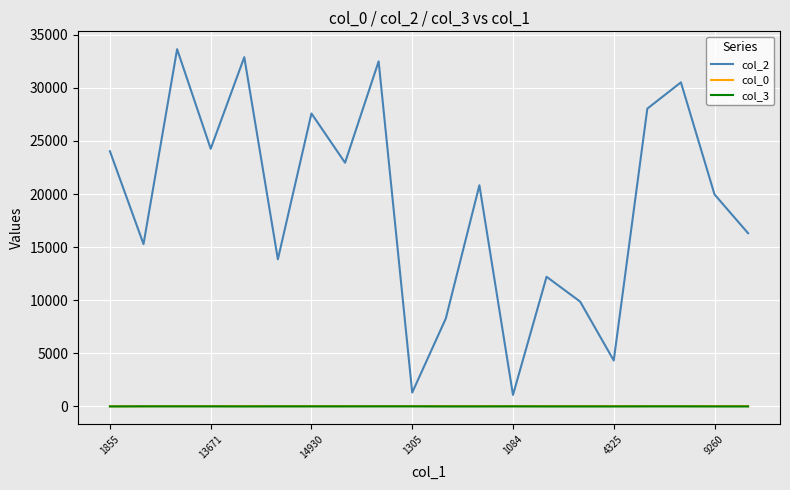

Which series has the largest total across all categories?

col_2